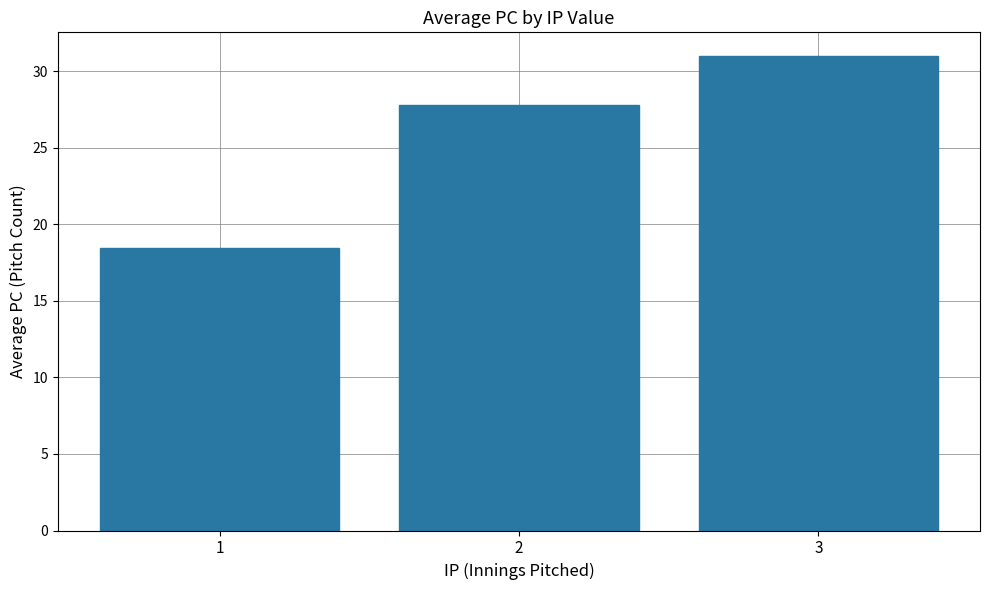

Which label corresponds to the largest value in the chart?

3